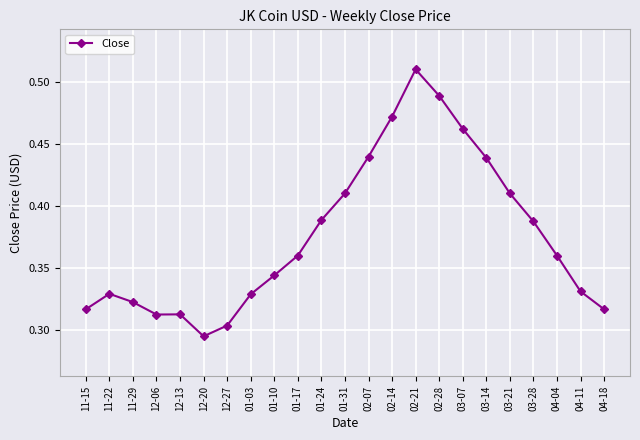

At which category does the chart reach its peak across all series?

02-21